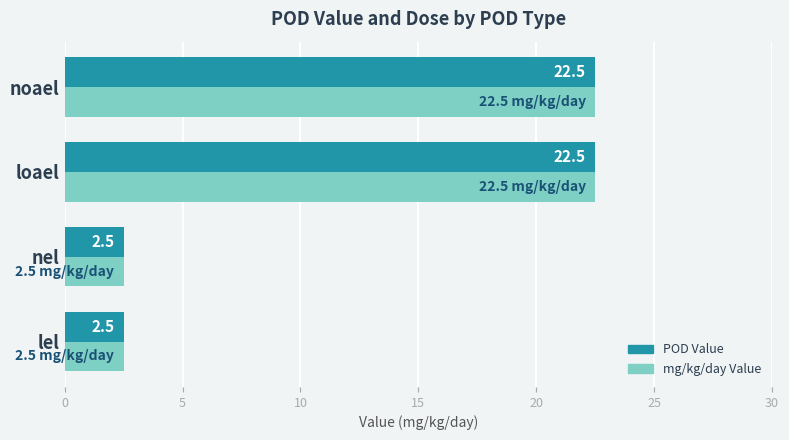

What is the maximum value shown in the chart?

22.5